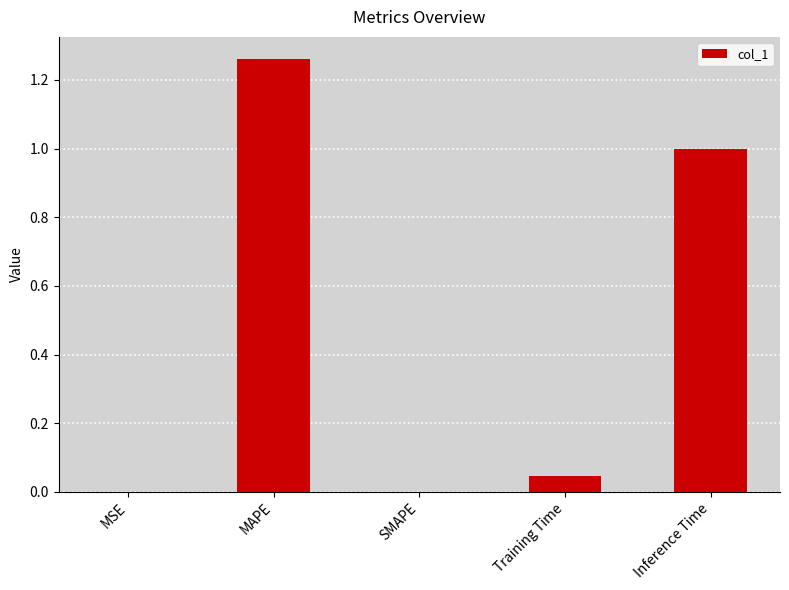

Which label corresponds to the largest value in the chart?

MAPE